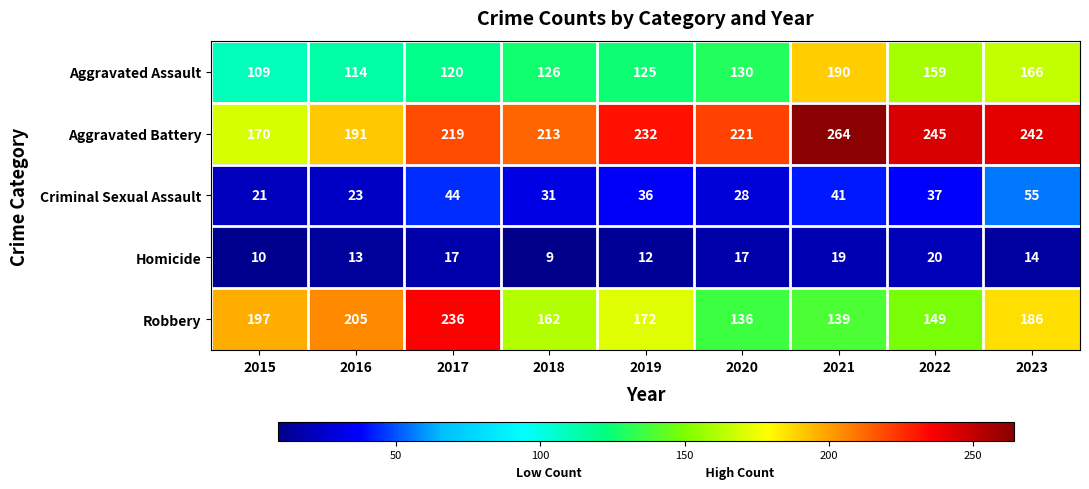

The value of Aggravated Assault at 2023 is 297. True or false?

False